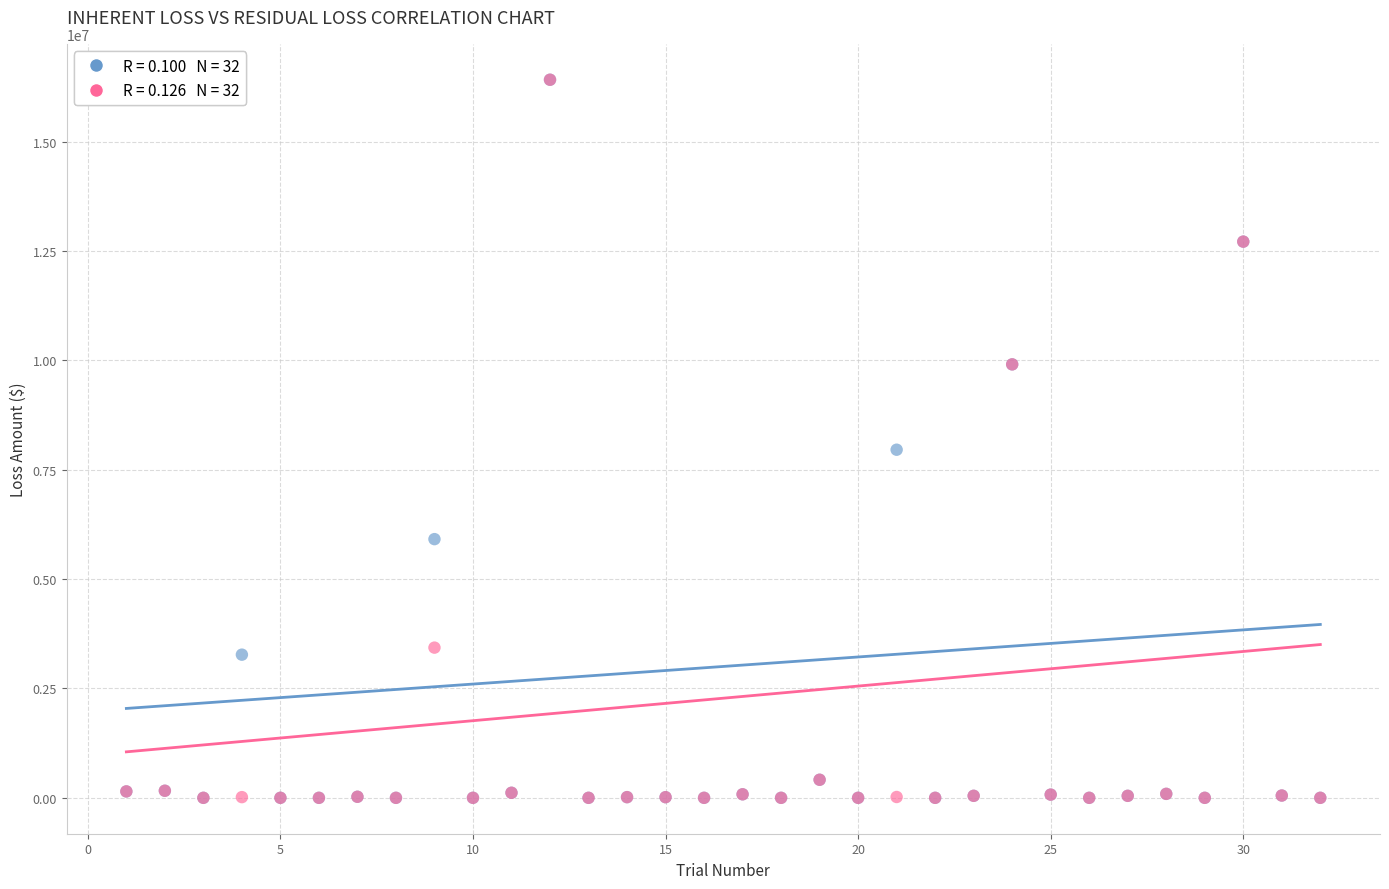

Across all series, what Y value is closest to 8209352?

7959212.1